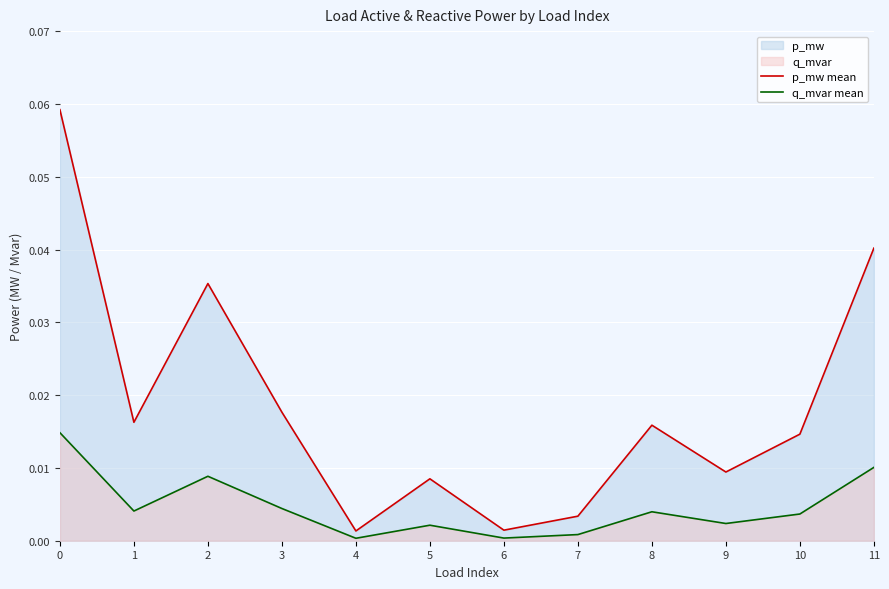

Which series has the largest total across all categories?

p_mw mean